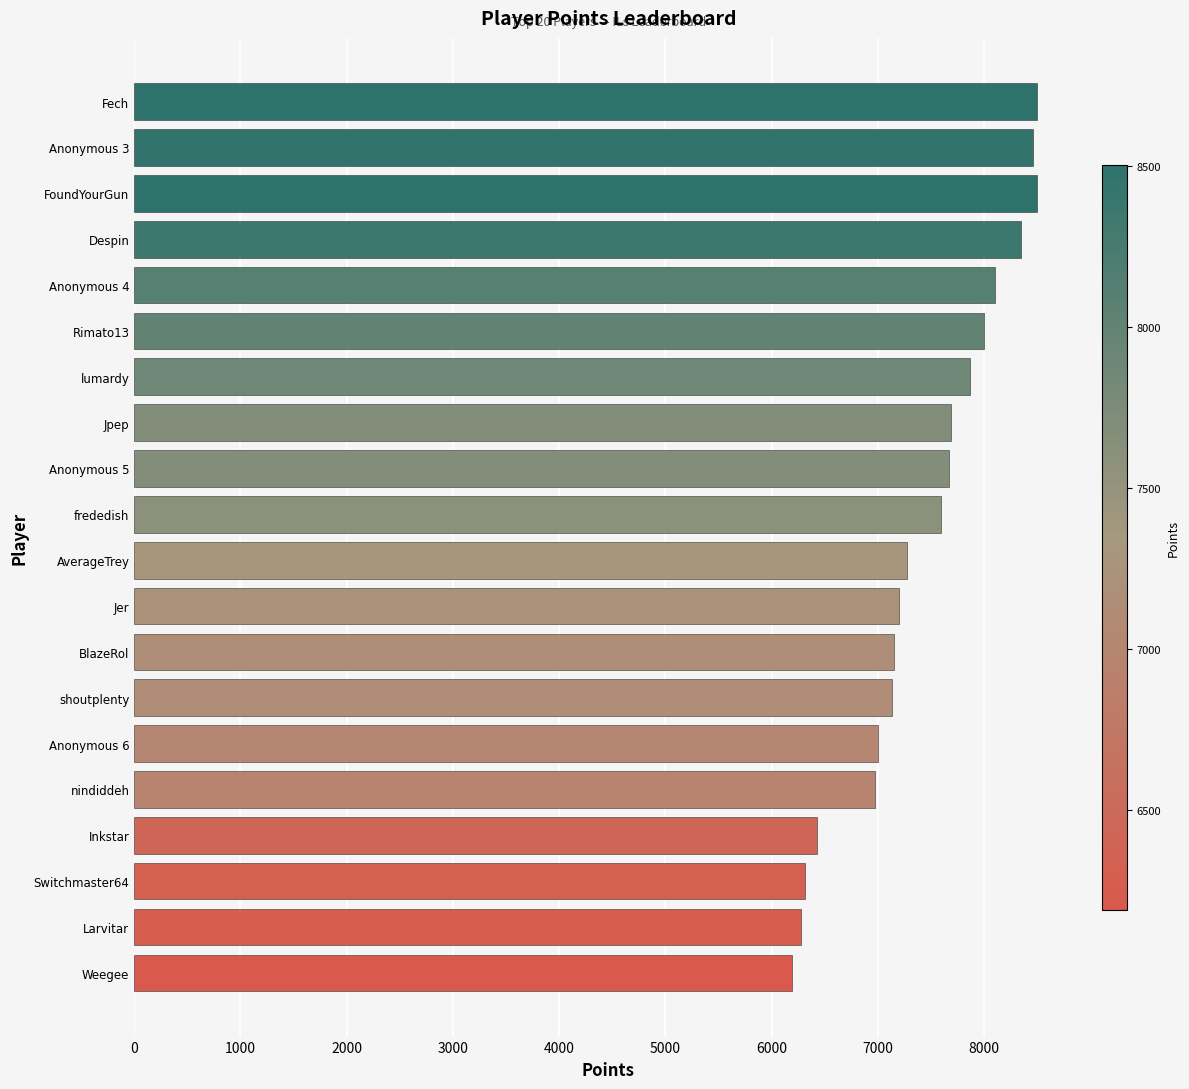

Between Anonymous 5 and Anonymous 3, which is larger?

Anonymous 3